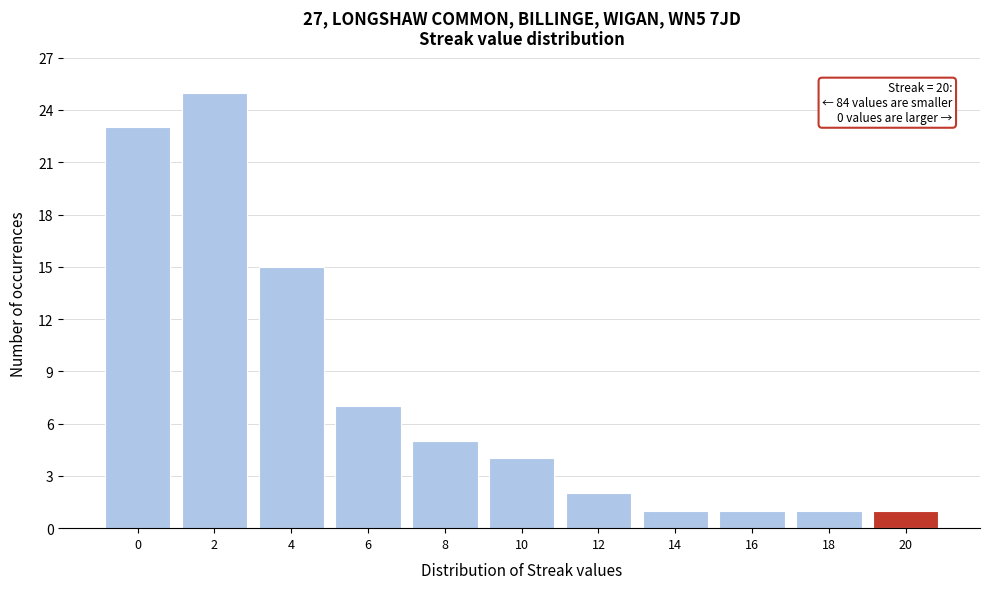

Over which range of the x-axis is the bar tallest?

1 to 3